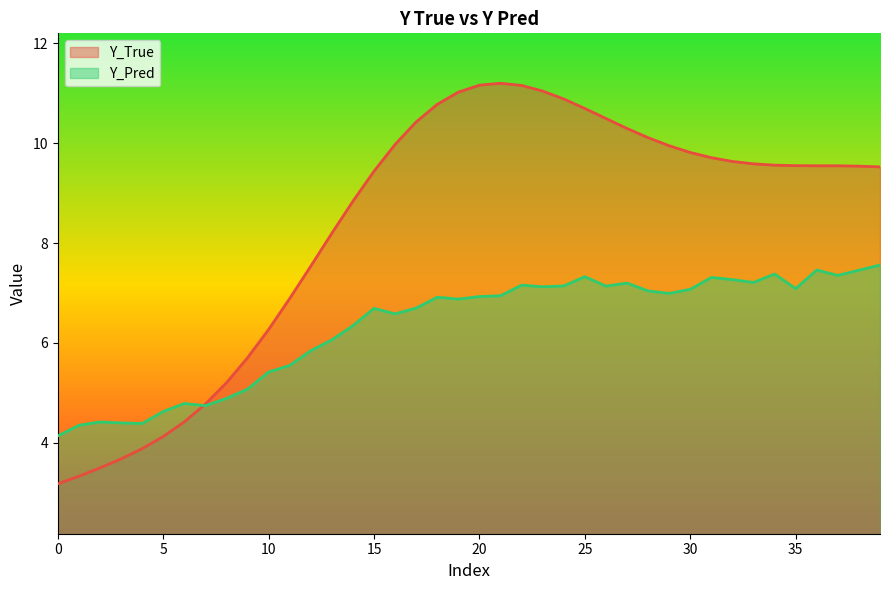

Which series has the largest total across all categories?

Y_True